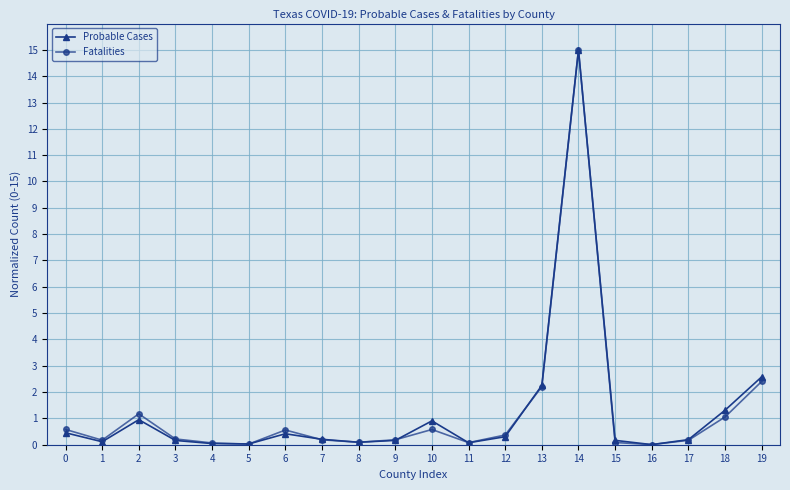

Does the chart display data point markers on the line(s)?

Yes